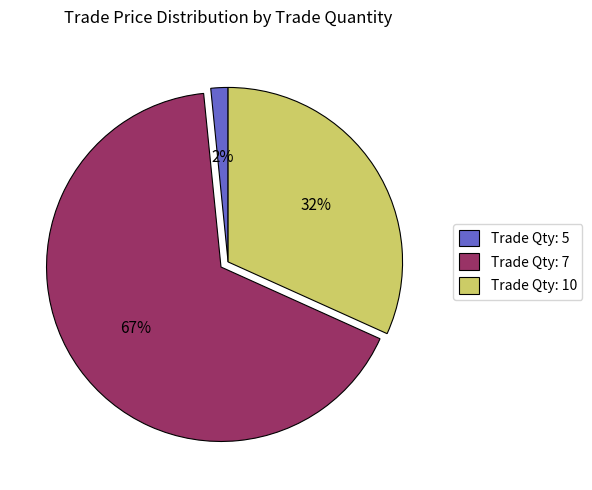

True or false: Trade Qty: 7 accounts for 74% of the total.

False